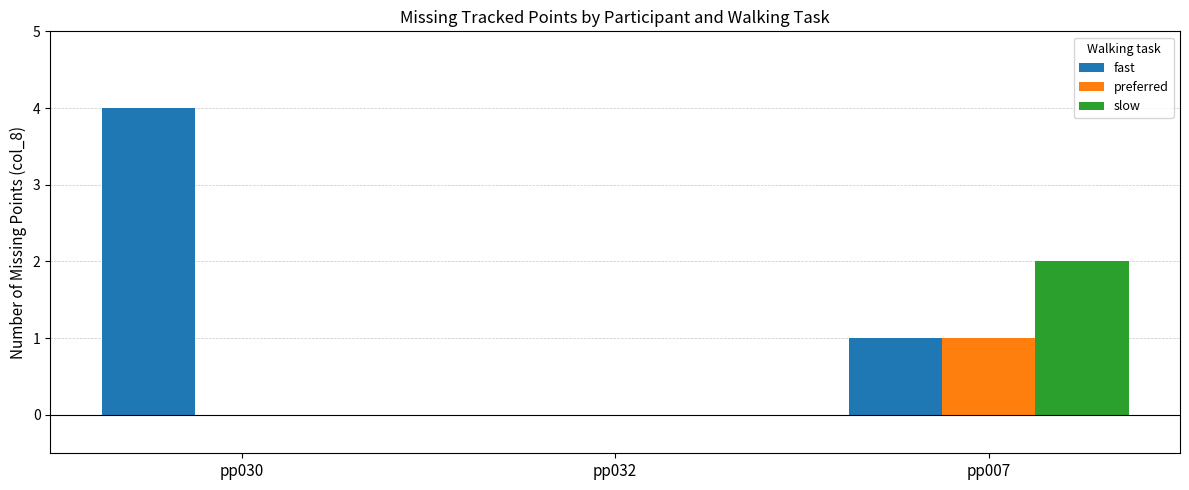

What is the total value across all series at pp007?

4